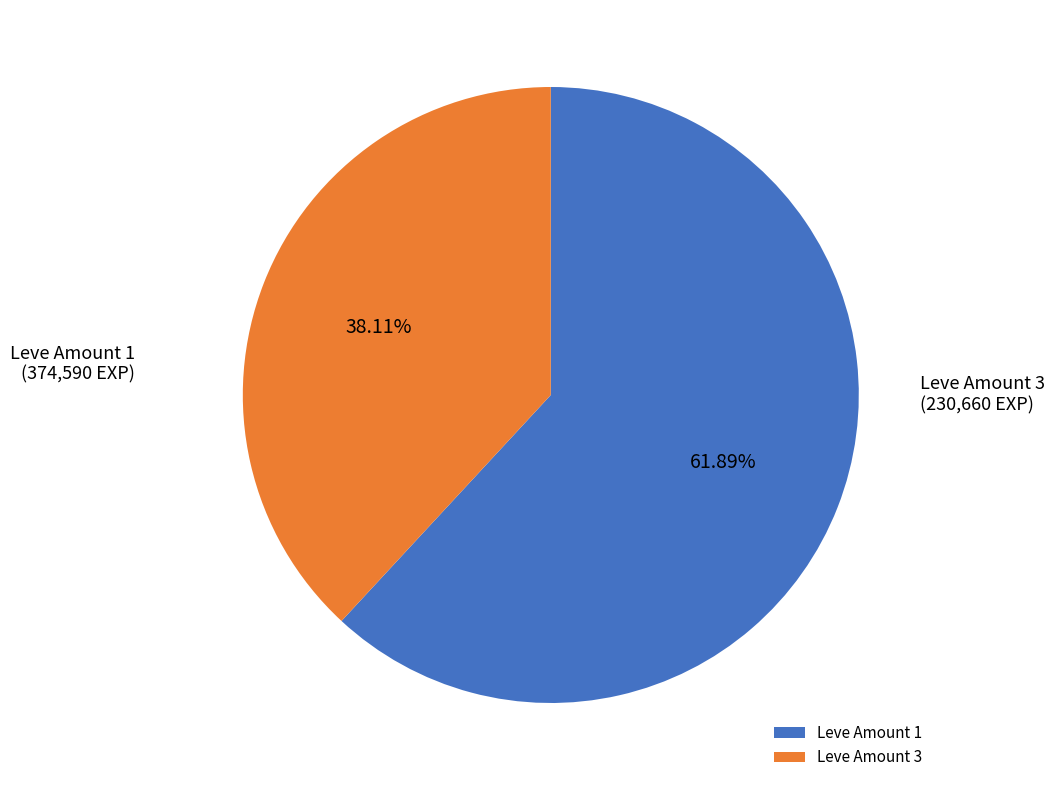

How many segments does this pie chart have?

2